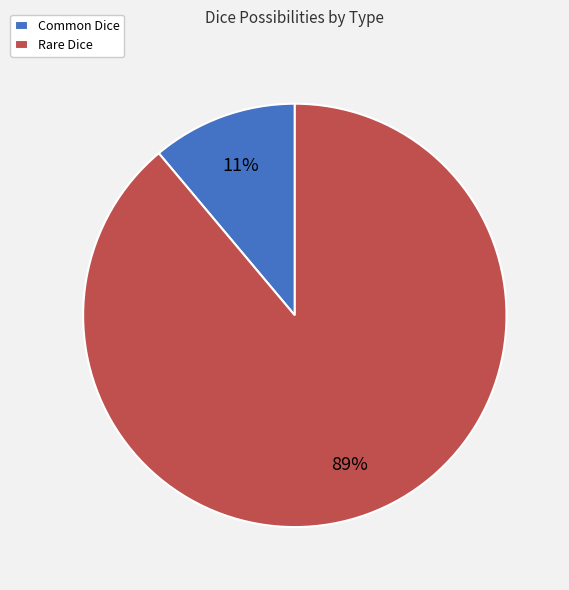

What is the largest slice in the pie chart?

Rare Dice